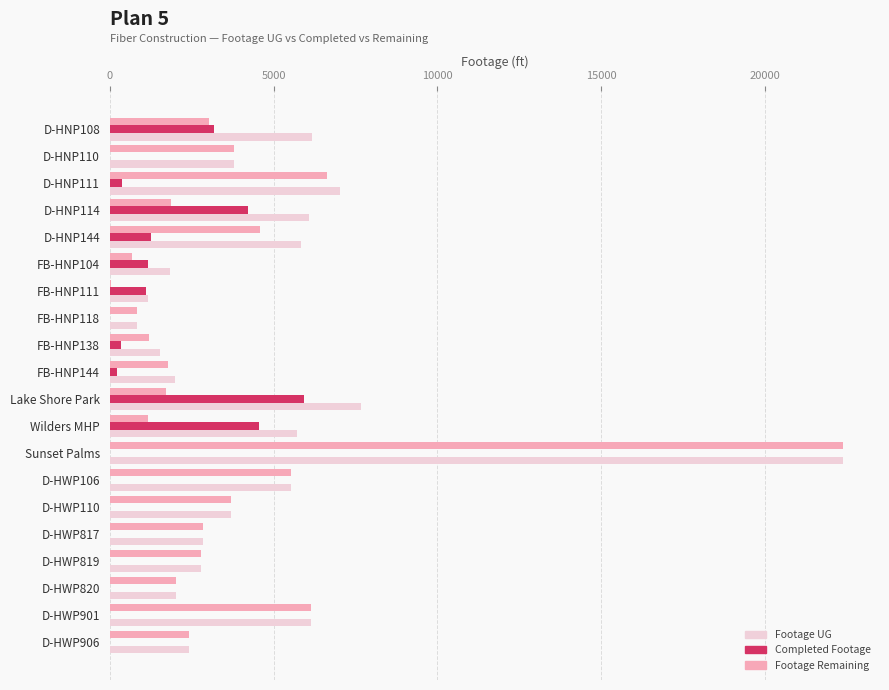

At which category is the sum across all series the highest?

Sunset Palms